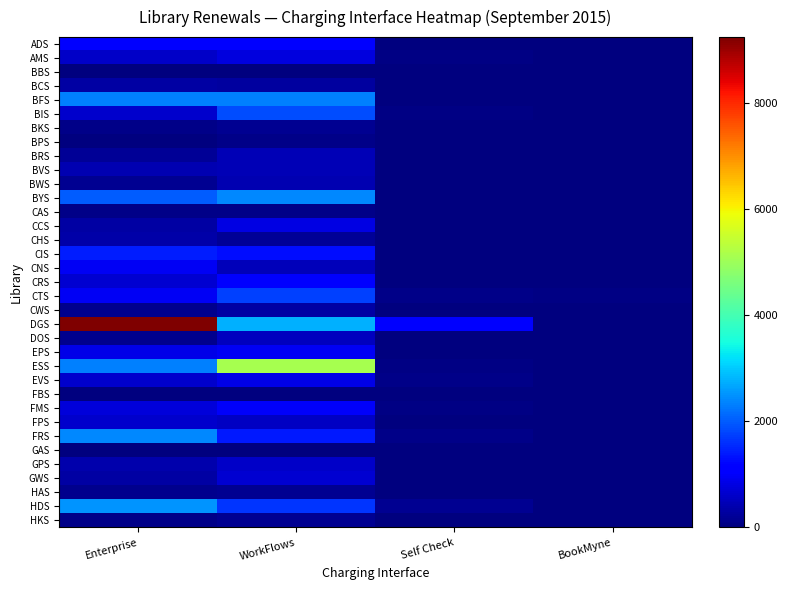

Reading left to right, transcribe all the data shown in this chart.

ADS: Enterprise=1096	WorkFlows=1156	Self Check=13	BookMyne=5
AMS: Enterprise=599	WorkFlows=784	Self Check=50	BookMyne=0
BBS: Enterprise=0	WorkFlows=15	Self Check=0	BookMyne=0
BCS: Enterprise=313	WorkFlows=265	Self Check=0	BookMyne=0
BFS: Enterprise=2317	WorkFlows=2334	Self Check=32	BookMyne=0
BIS: Enterprise=638	WorkFlows=1843	Self Check=37	BookMyne=0
BKS: Enterprise=101	WorkFlows=168	Self Check=0	BookMyne=0
BPS: Enterprise=17	WorkFlows=105	Self Check=0	BookMyne=0
BRS: Enterprise=210	WorkFlows=440	Self Check=0	BookMyne=1
BVS: Enterprise=415	WorkFlows=455	Self Check=0	BookMyne=1
BWS: Enterprise=164	WorkFlows=410	Self Check=0	BookMyne=4
BYS: Enterprise=1989	WorkFlows=2385	Self Check=8	BookMyne=0
CAS: Enterprise=74	WorkFlows=105	Self Check=0	BookMyne=0
CCS: Enterprise=306	WorkFlows=818	Self Check=0	BookMyne=0
CHS: Enterprise=327	WorkFlows=210	Self Check=0	BookMyne=0
CIS: Enterprise=1413	WorkFlows=1283	Self Check=0	BookMyne=3
CNS: Enterprise=974	WorkFlows=501	Self Check=0	BookMyne=0
CRS: Enterprise=658	WorkFlows=1119	Self Check=0	BookMyne=12
CTS: Enterprise=972	WorkFlows=1735	Self Check=95	BookMyne=42
CWS: Enterprise=114	WorkFlows=290	Self Check=0	BookMyne=0
DGS: Enterprise=9249	WorkFlows=2769	Self Check=1159	BookMyne=12
DOS: Enterprise=126	WorkFlows=538	Self Check=0	BookMyne=0
EPS: Enterprise=864	WorkFlows=974	Self Check=27	BookMyne=1
ESS: Enterprise=2327	WorkFlows=5099	Self Check=51	BookMyne=18
EVS: Enterprise=633	WorkFlows=845	Self Check=84	BookMyne=0
FBS: Enterprise=0	WorkFlows=16	Self Check=0	BookMyne=0
FMS: Enterprise=740	WorkFlows=992	Self Check=44	BookMyne=0
FPS: Enterprise=637	WorkFlows=544	Self Check=10	BookMyne=0
FRS: Enterprise=2391	WorkFlows=1394	Self Check=108	BookMyne=1
GAS: Enterprise=0	WorkFlows=2	Self Check=0	BookMyne=0
GPS: Enterprise=382	WorkFlows=597	Self Check=0	BookMyne=0
GWS: Enterprise=323	WorkFlows=658	Self Check=0	BookMyne=0
HAS: Enterprise=133	WorkFlows=156	Self Check=0	BookMyne=0
HDS: Enterprise=2505	WorkFlows=1654	Self Check=149	BookMyne=0
HKS: Enterprise=103	WorkFlows=170	Self Check=0	BookMyne=4